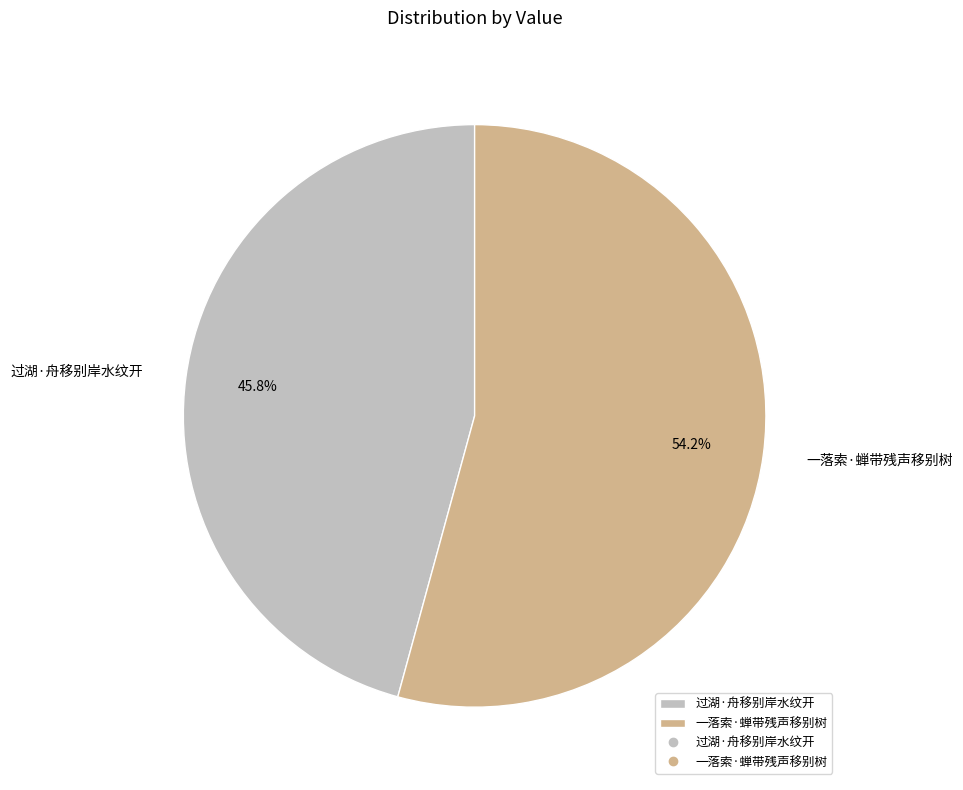

To the nearest percent, what percentage of the pie is 一落索·蝉带残声移别树?

54%